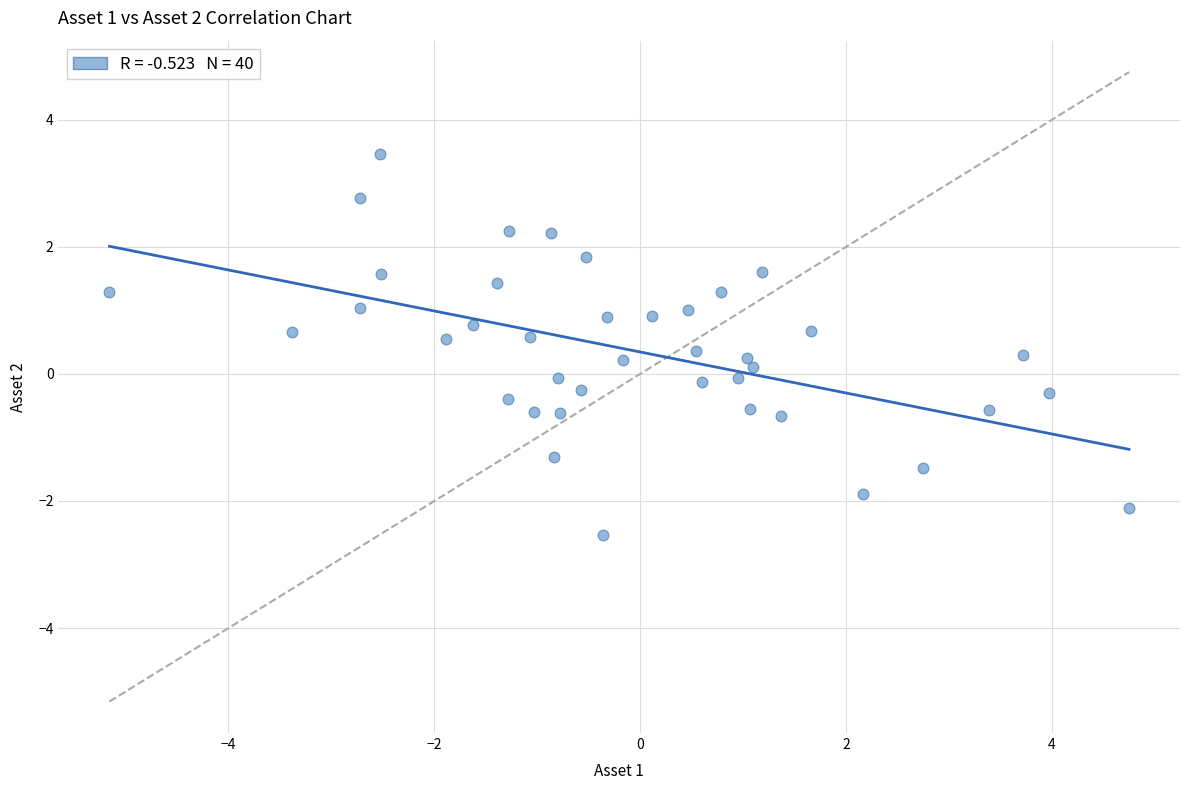

What is the range of Y values (max minus min)?

6.0